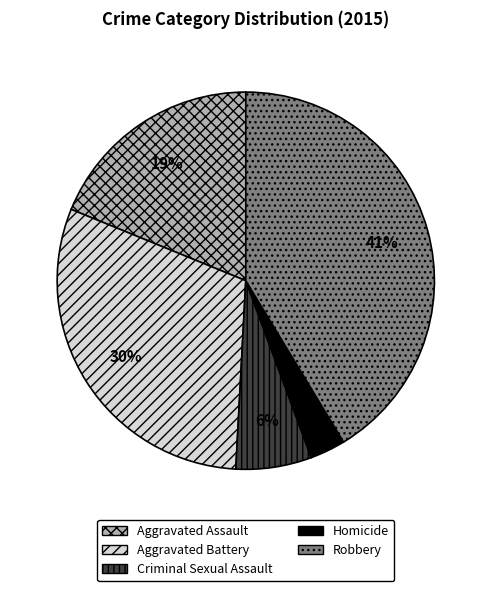

What is the largest slice in the pie chart?

Robbery